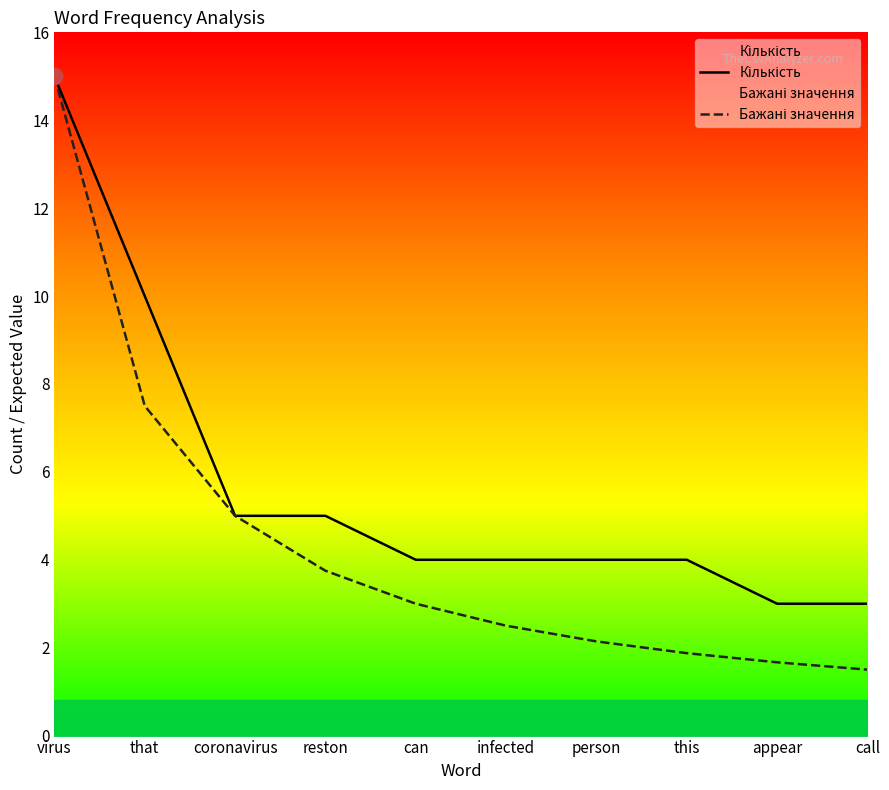

List the series in order of their overall mean, lowest first.

Бажані значення, Кількість